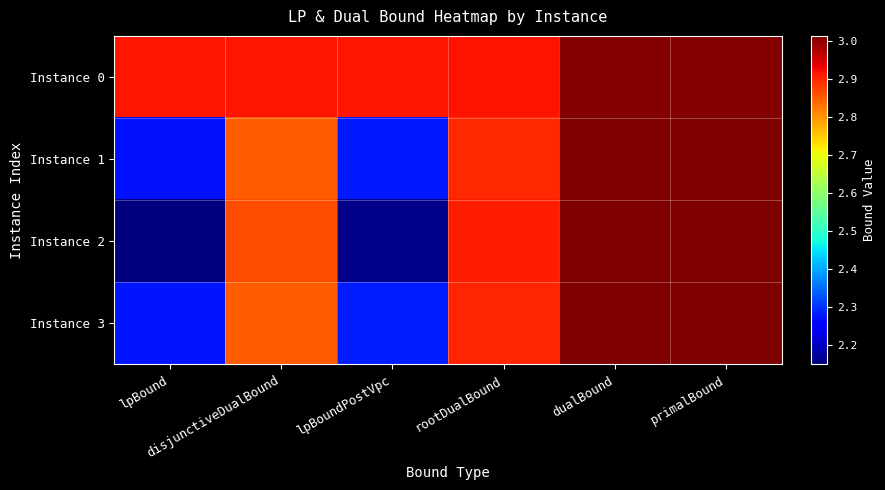

What is the total value across all series at rootDualBound?

116207028.1